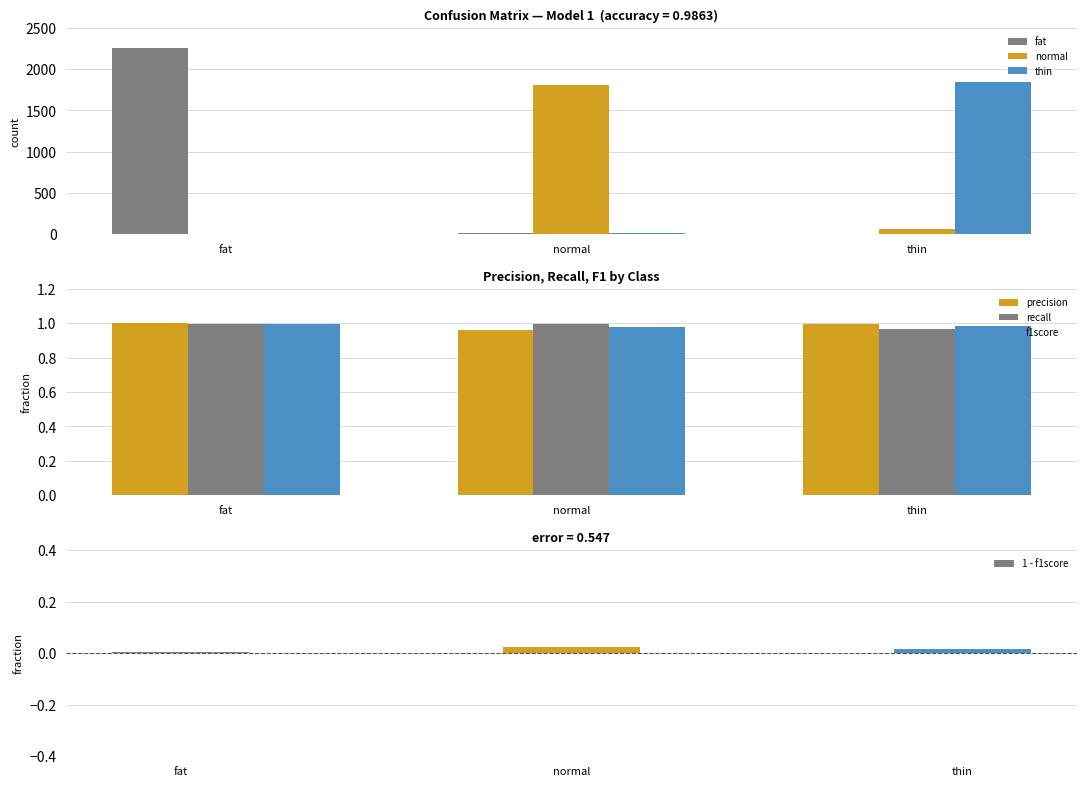

What is the difference between the maximum and minimum values in the normal series?

1813